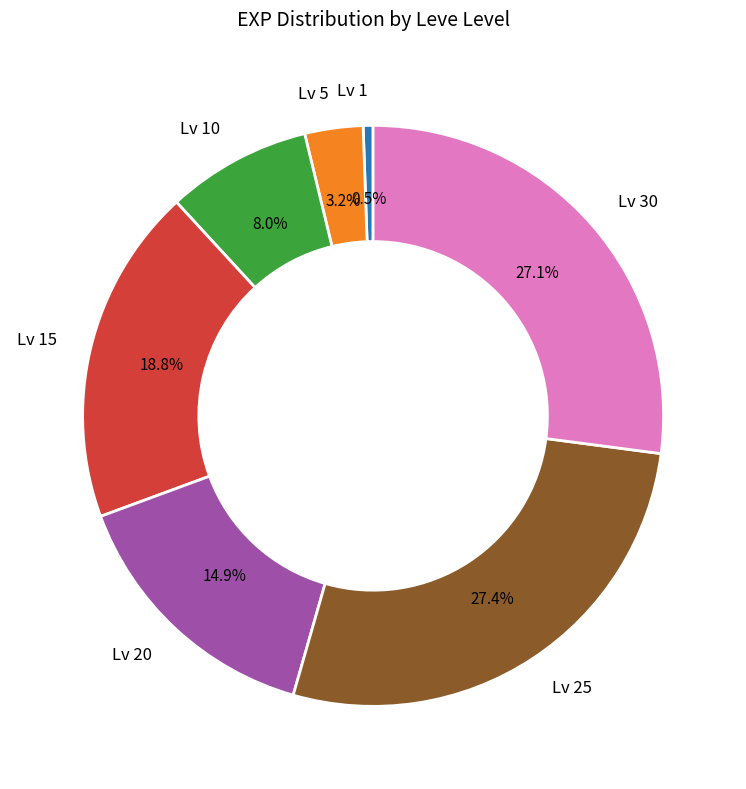

How much of the chart is everything except Lv 30?

72.9%